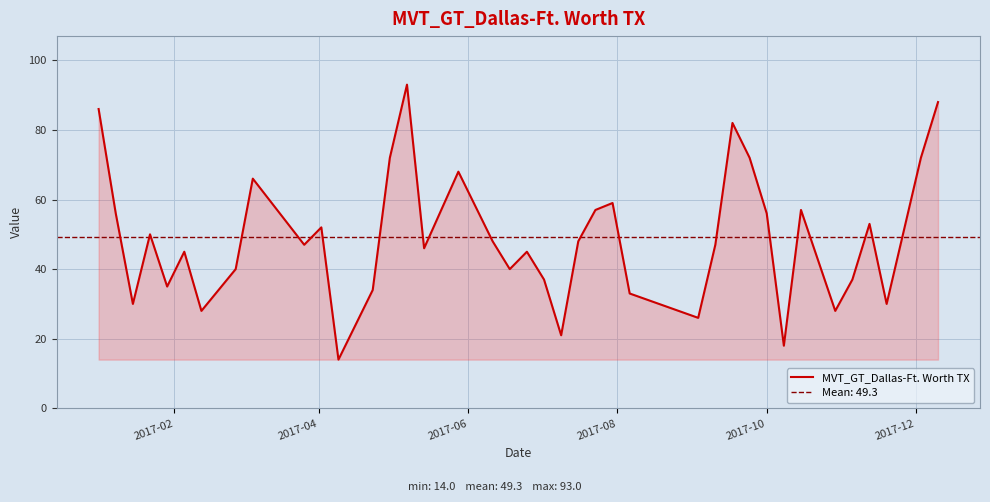

What is the sum of all values?

1973